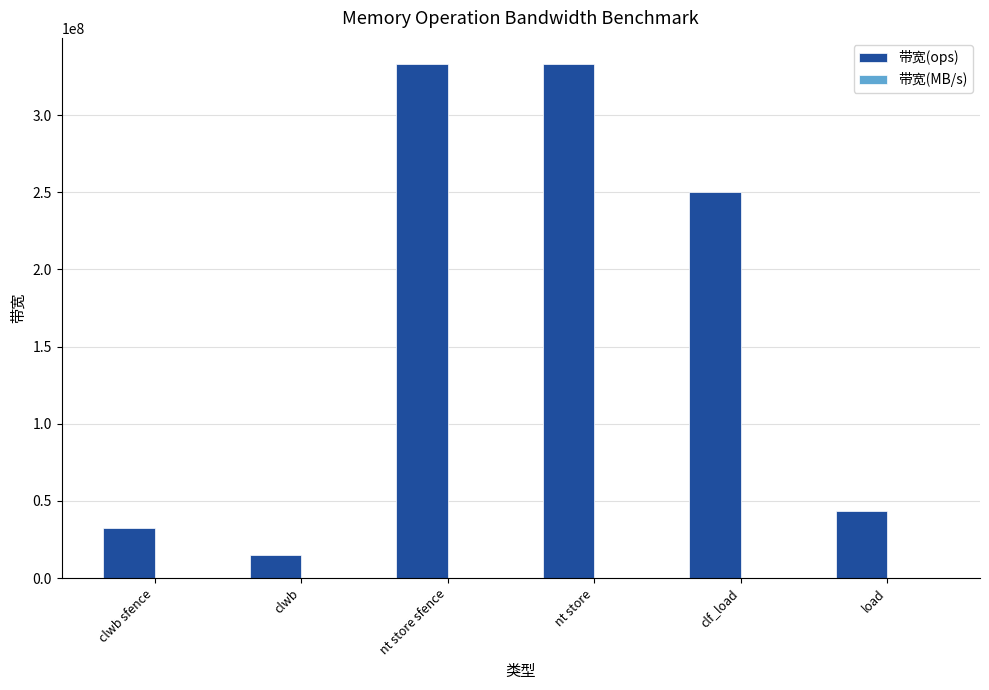

Where is 带宽(ops) nearest to the value 174129353?

clf_load